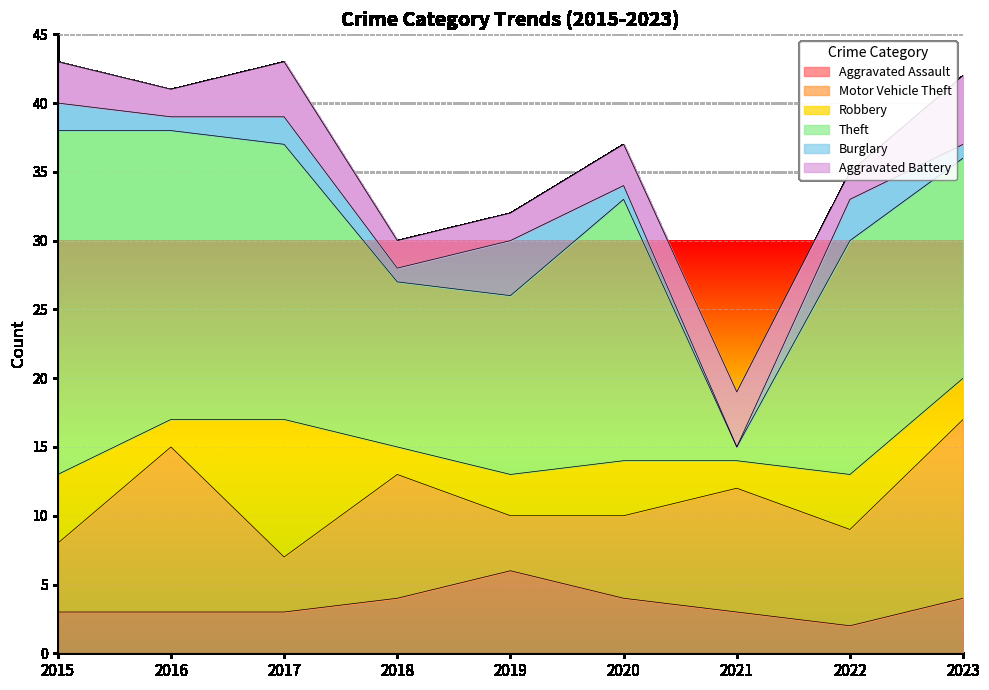

True or false: Motor Vehicle Theft and Burglary intersect in this chart.

False